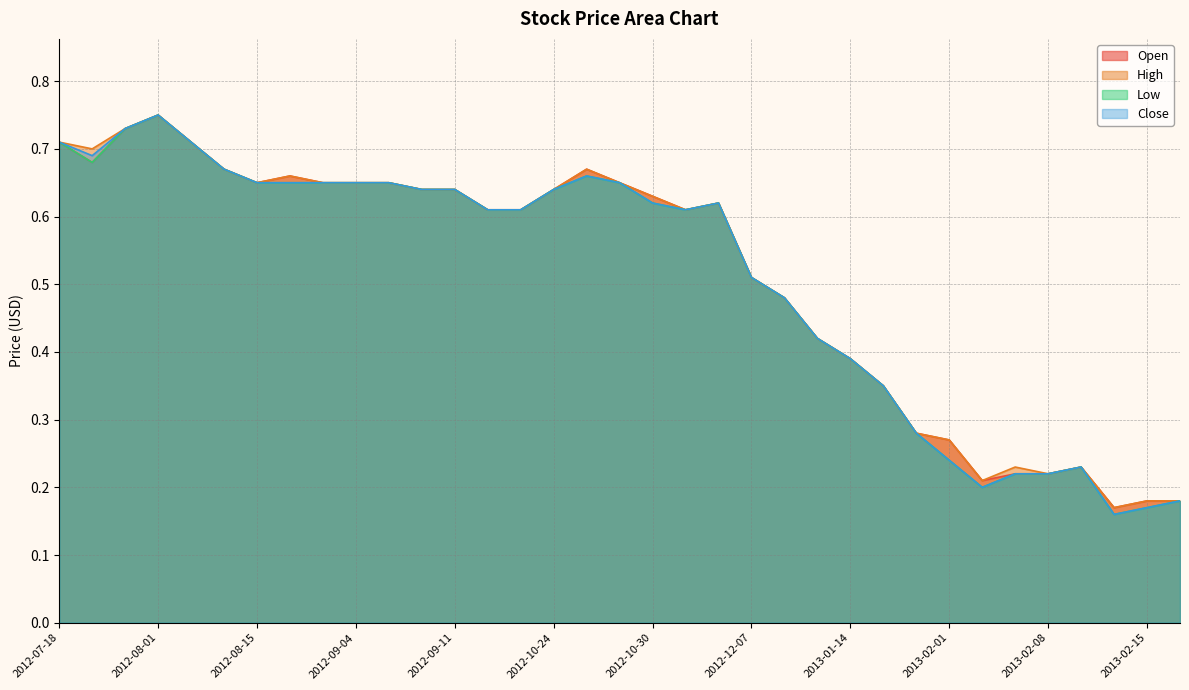

How many Open values are between 0 and 1?

35